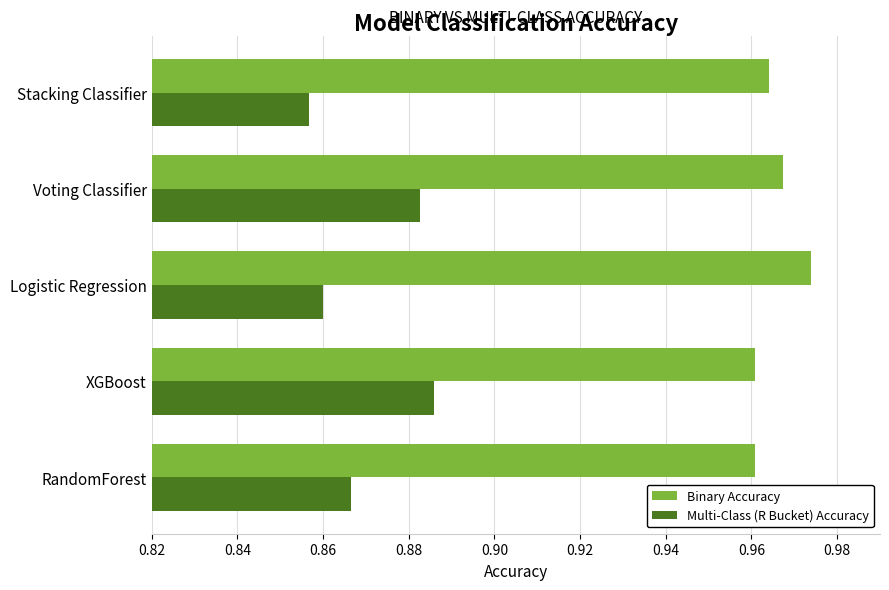

How many Multi-Class (R Bucket) Accuracy values are between 0 and 1?

5